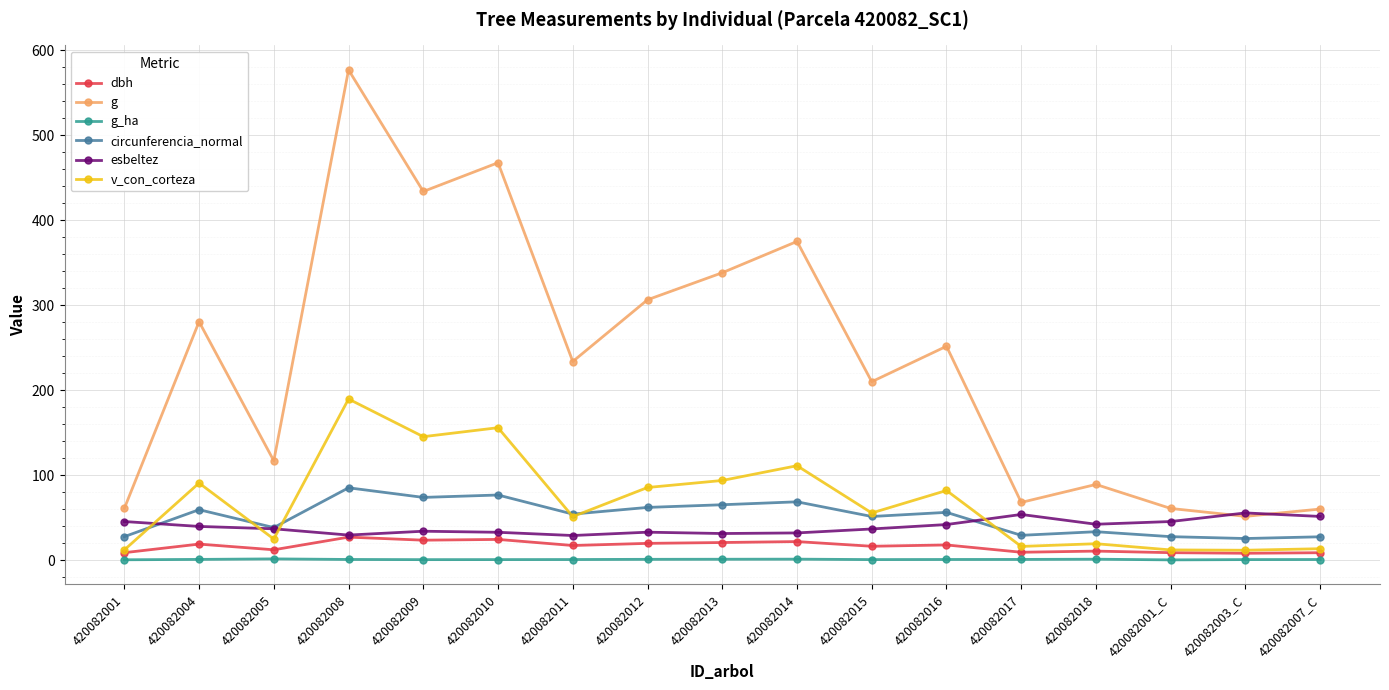

Does the chart display data point markers on the line(s)?

Yes